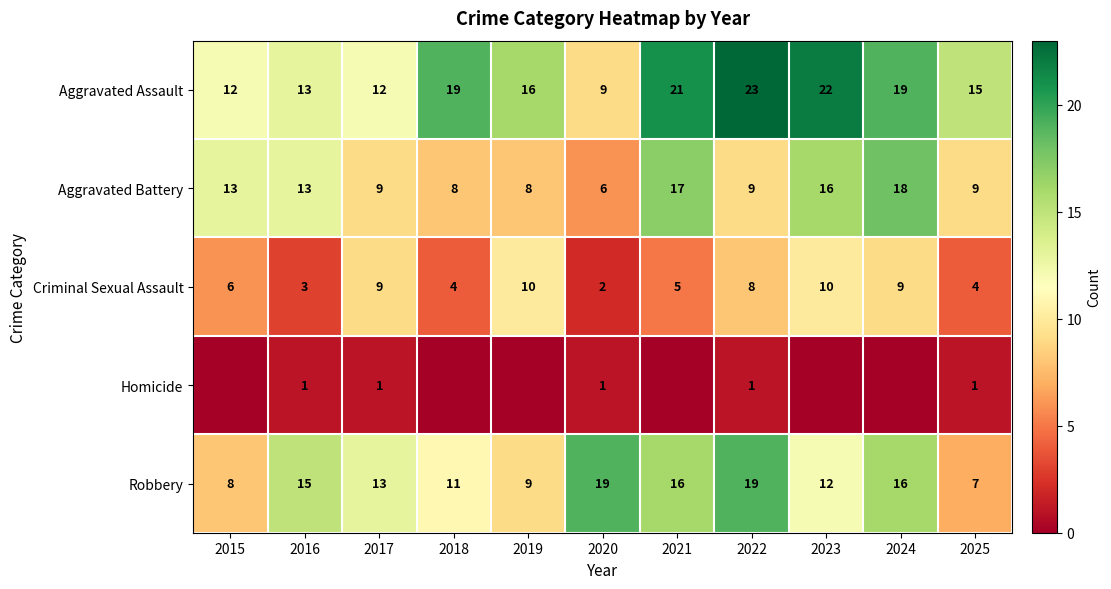

Is it true that Aggravated Battery equals 9 at 2022?

True